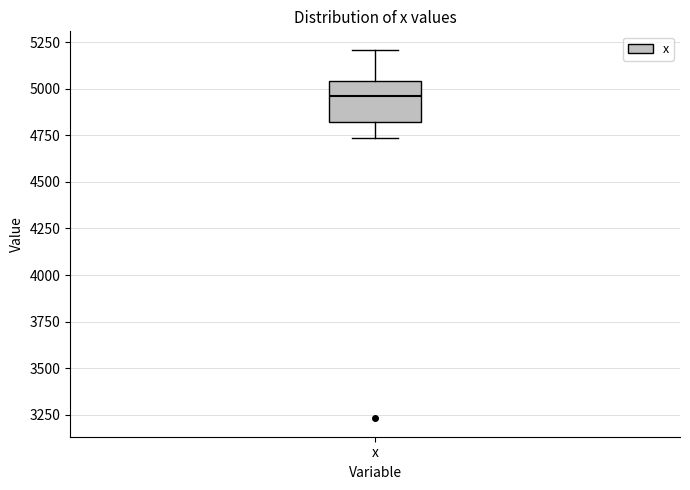

Read this box plot against the y-axis: the position of the median line, the range covered by the box, and the ends of both whiskers. The values are not printed on the chart, so give them approximately, as read against the axis.

median 4950, box 4800 to 5050, whiskers 4750 to 5200